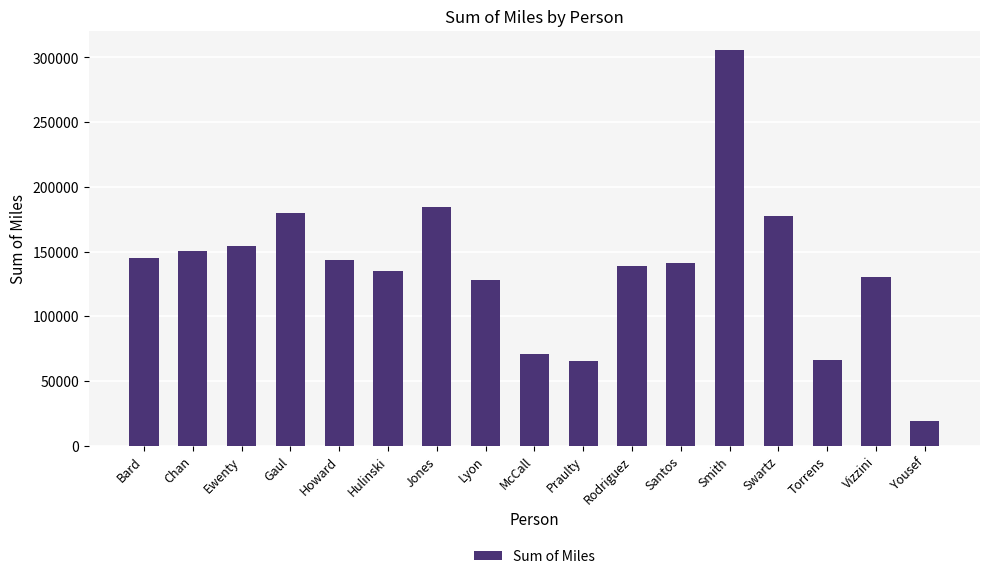

What position from the right is Lyon?

10